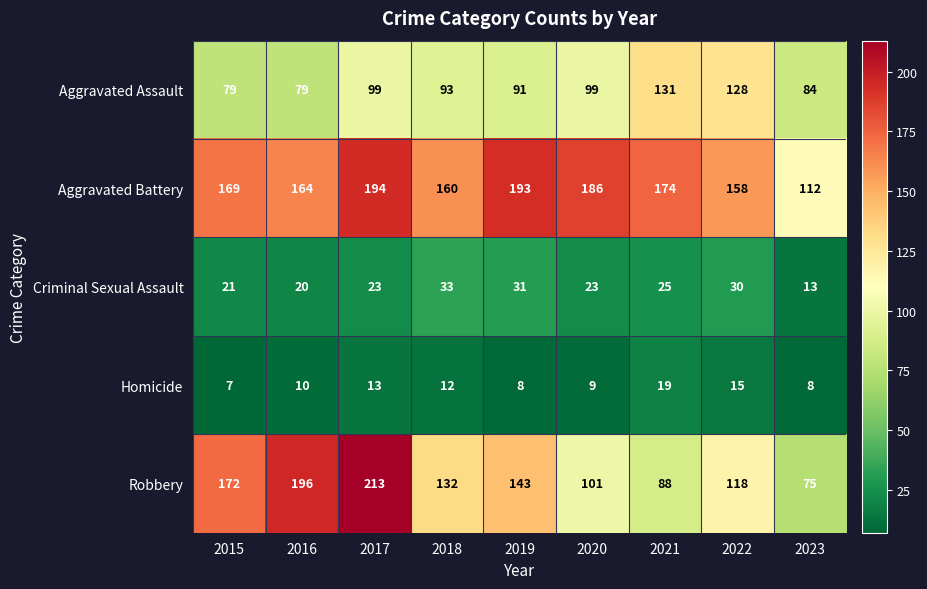

What is the total value across all series at 2020?

418